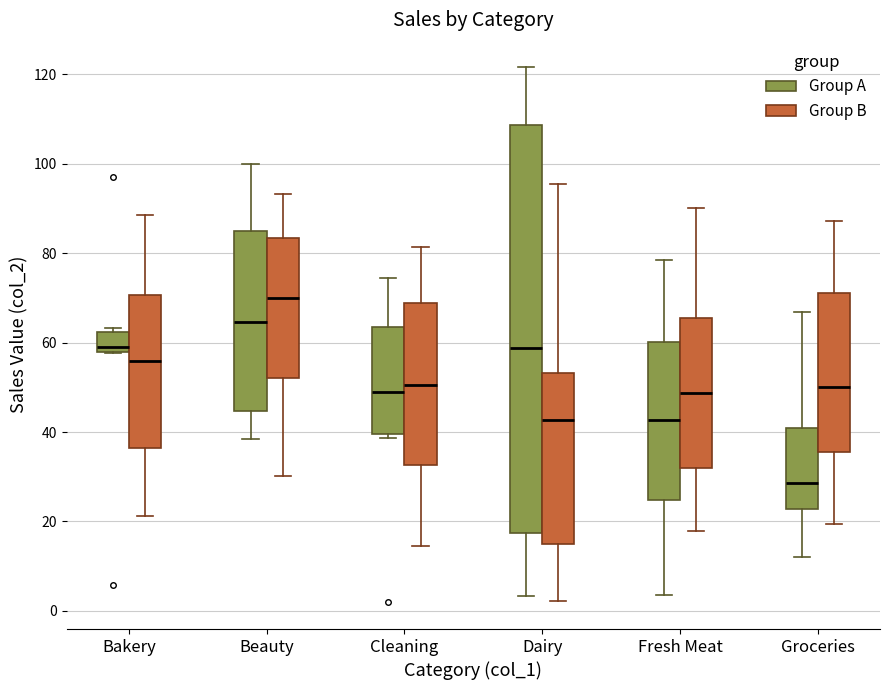

Where does the median line of the box for Cleaning (Group A) sit on the y-axis? The values are not printed on the chart, so give them approximately, as read against the axis.

48